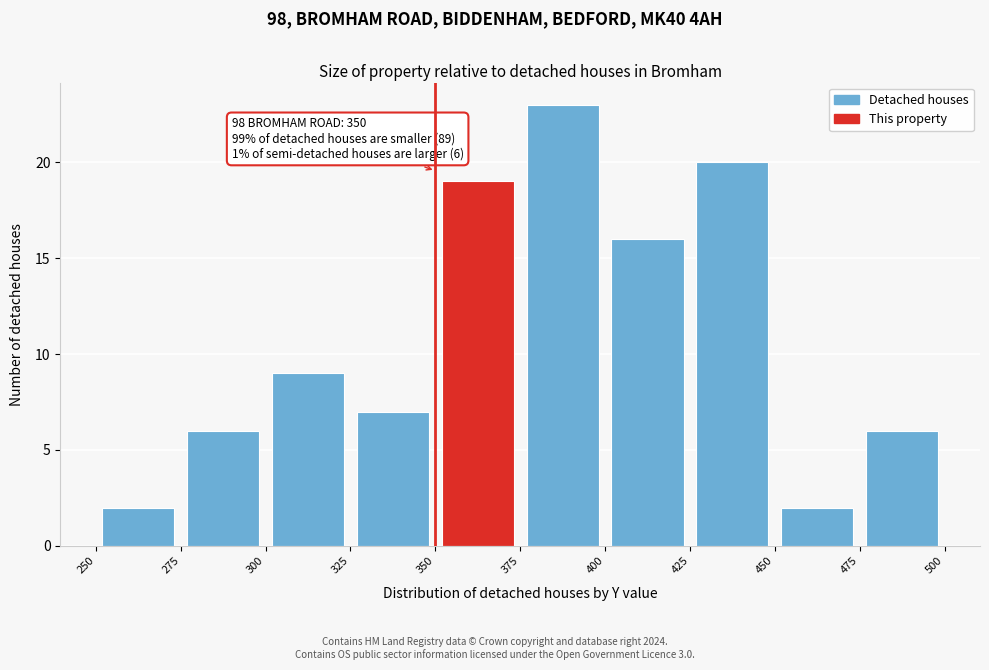

Over which range of the x-axis is the bar tallest?

375 to 400